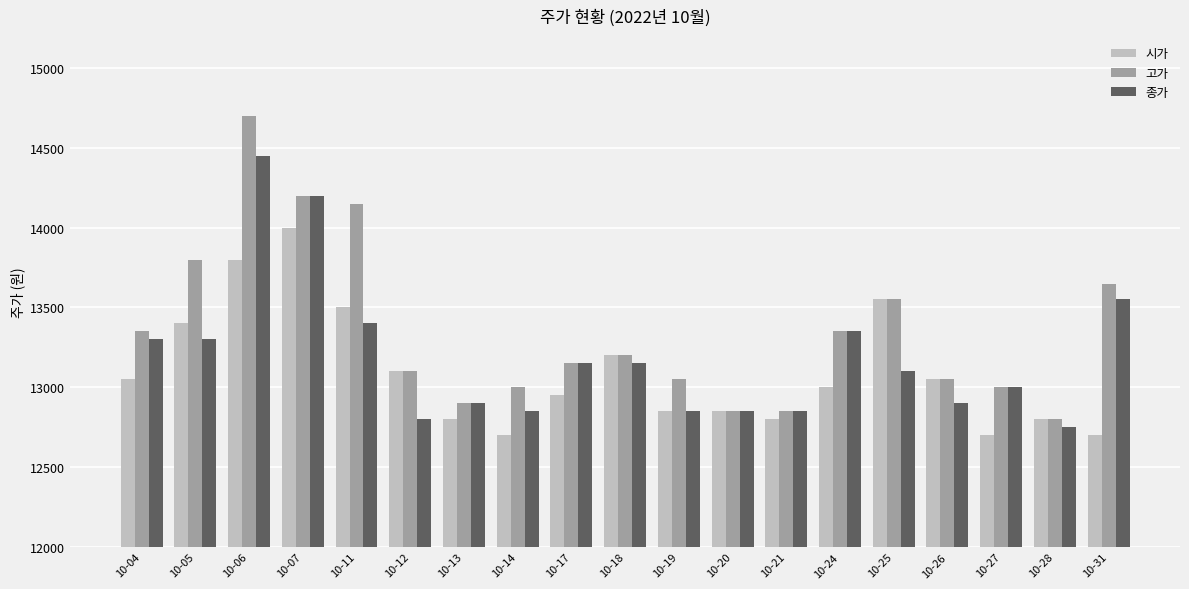

Are the bars grouped side by side (vs. stacked)?

Yes